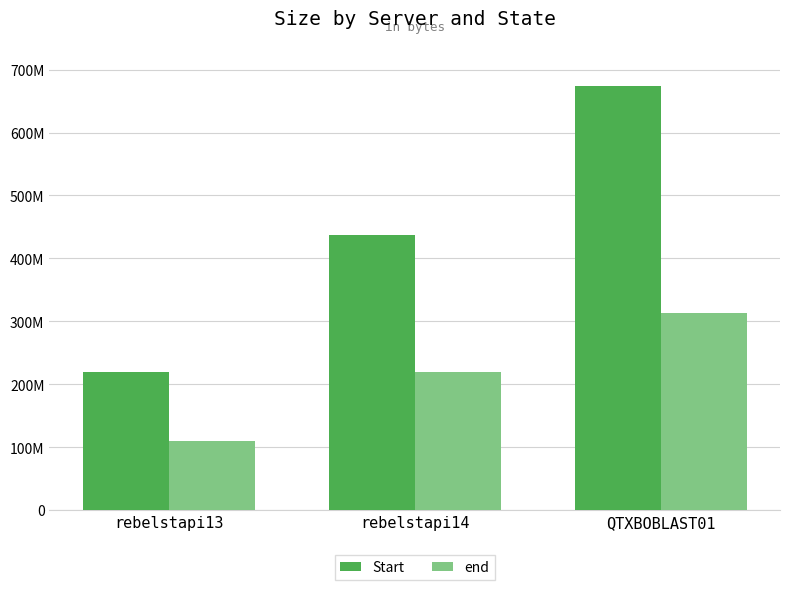

Where does the Start series first go above 437941357?

QTXBOBLAST01